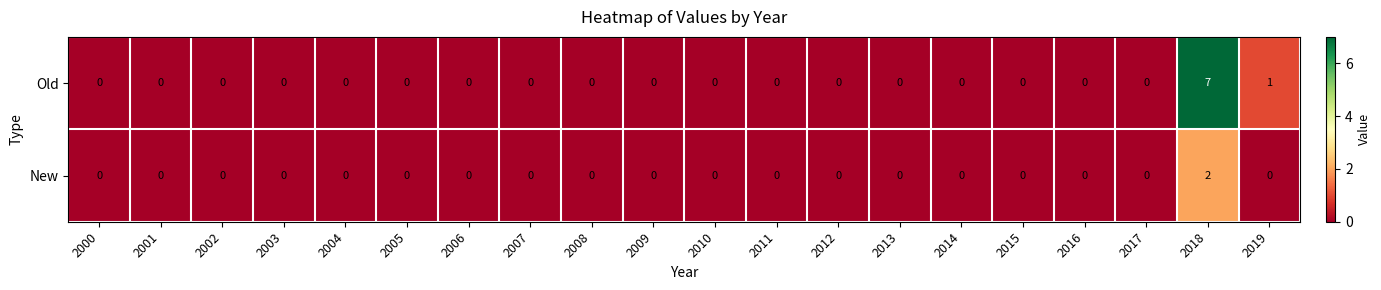

List the series in order of their overall mean, highest first.

Old, New